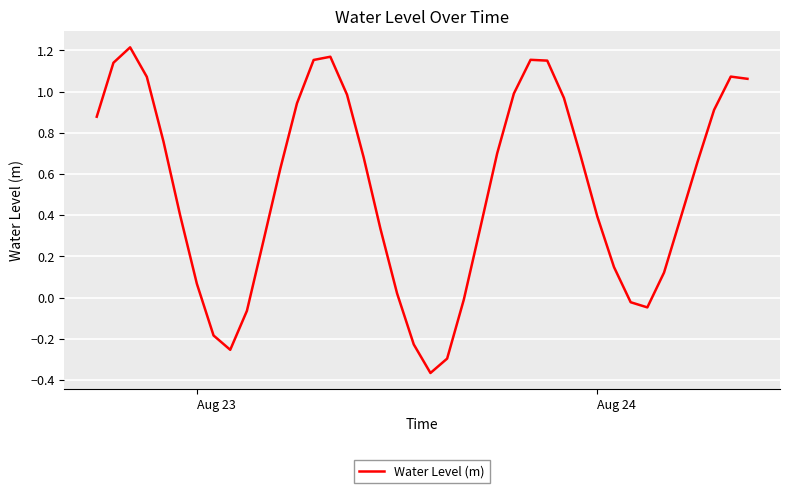

What is the difference between the maximum and minimum values?

1.6